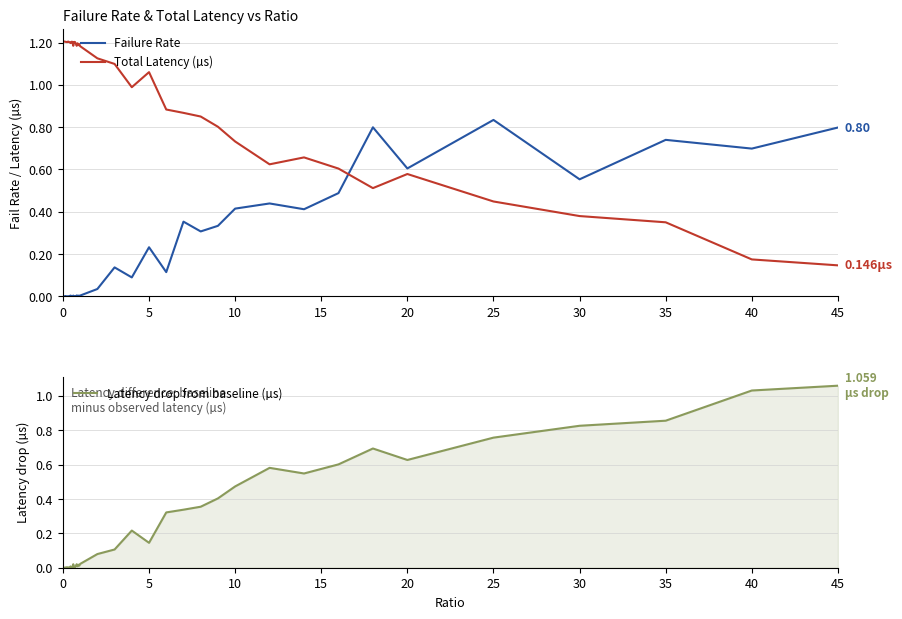

Which series ends up on top after the final intersection of Total Latency (µs) and Failure Rate?

Failure Rate